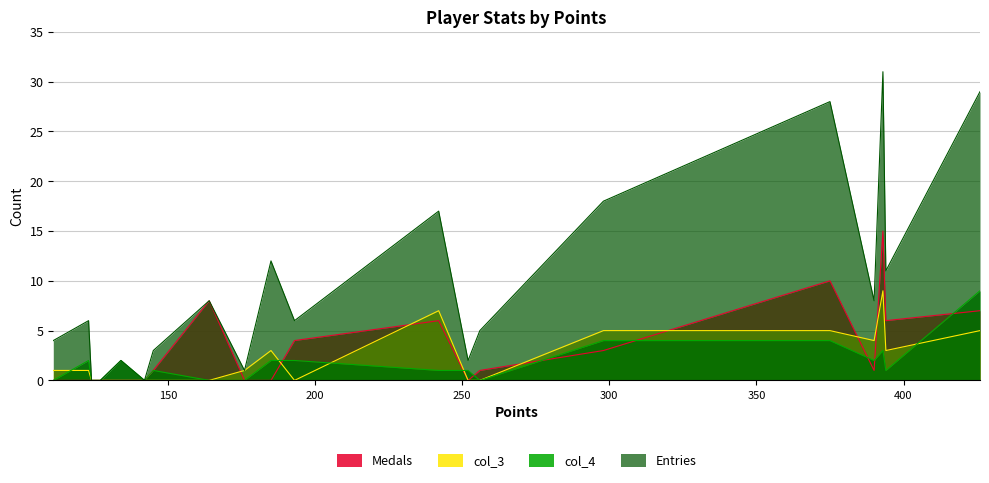

How many col_3 values are between 0 and 5?

18